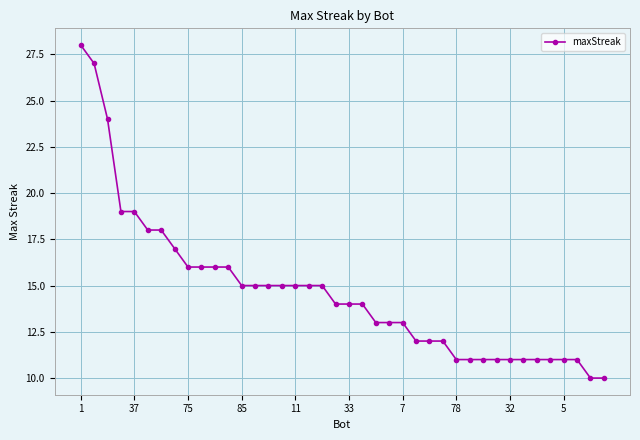

What is the sum of all values?

586